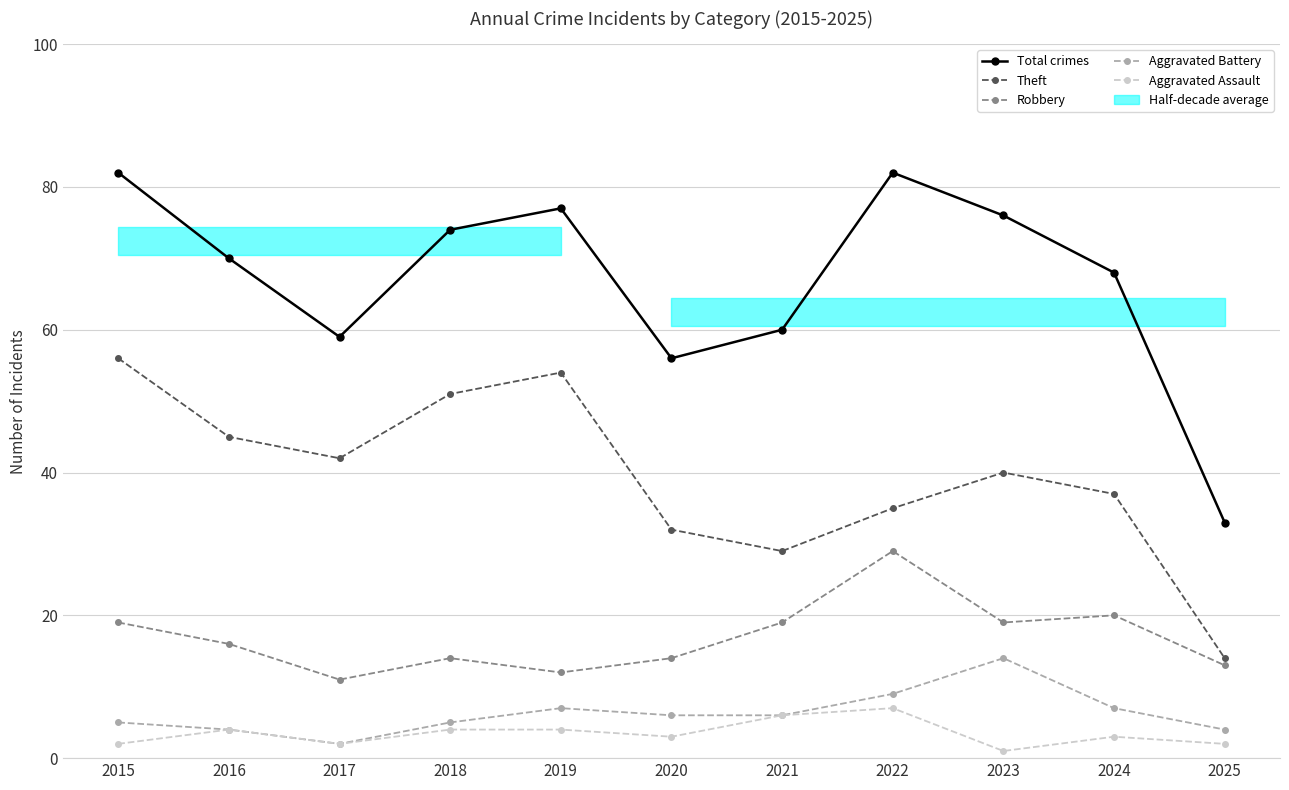

Where does the Robbery series first go above 16?

2015